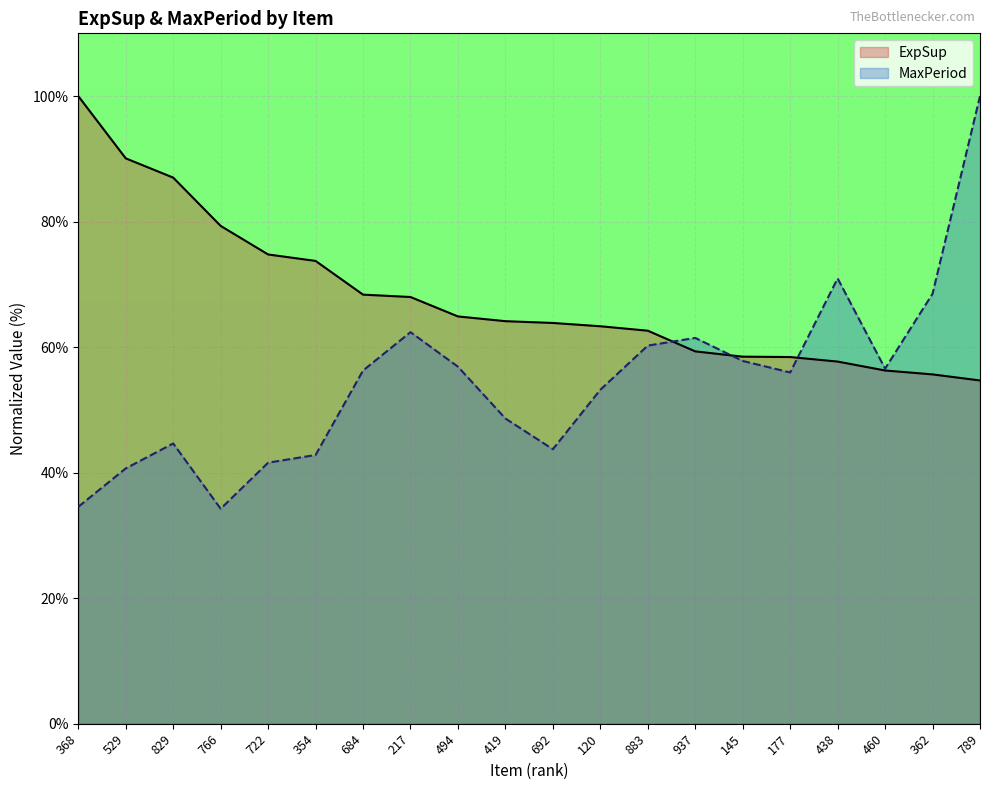

Is it true that ExpSup equals 63.9 at 692?

True